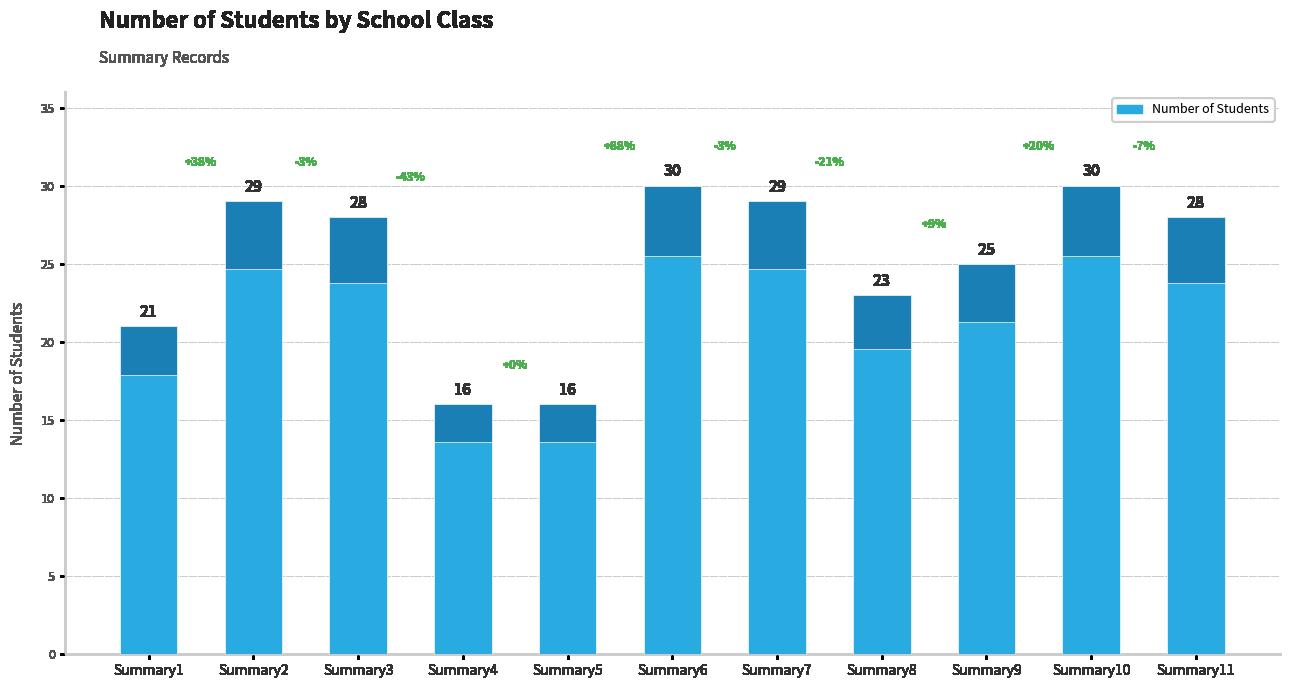

Count the number of values greater than 28.

4